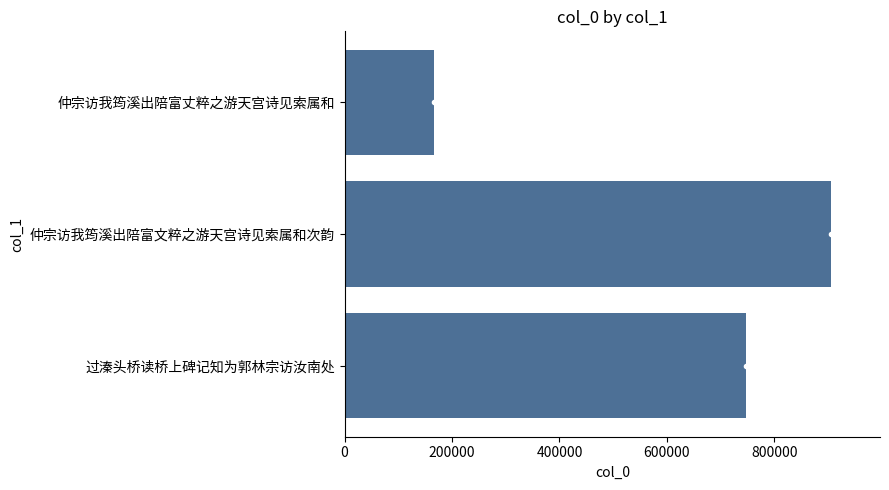

Is it true that the value at 仲宗访我筠溪出陪富丈粹之游天宫诗见索属和 is 245940?

False